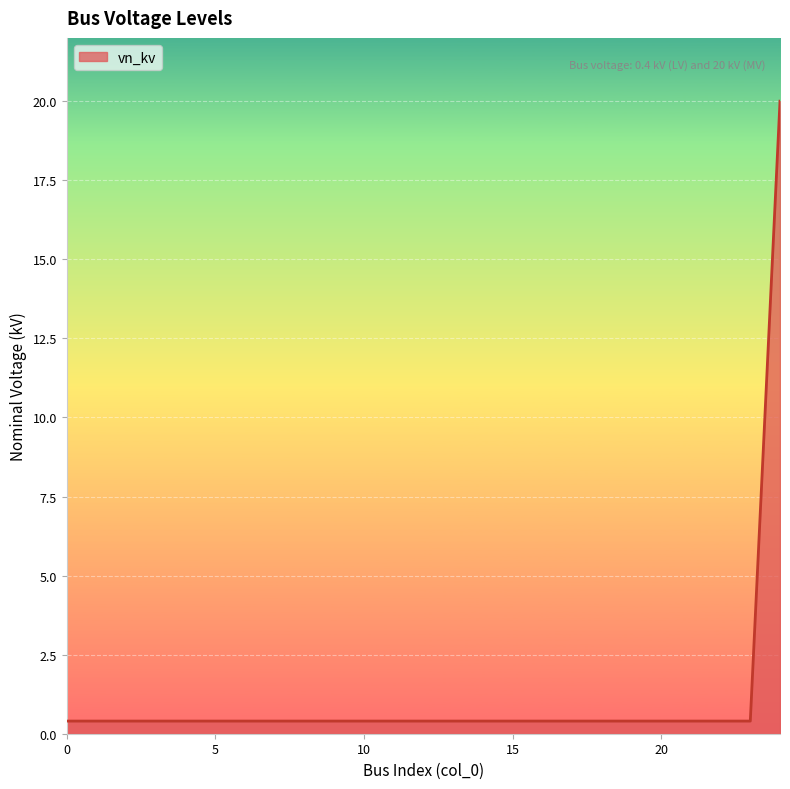

What is the sum of all values?

29.6